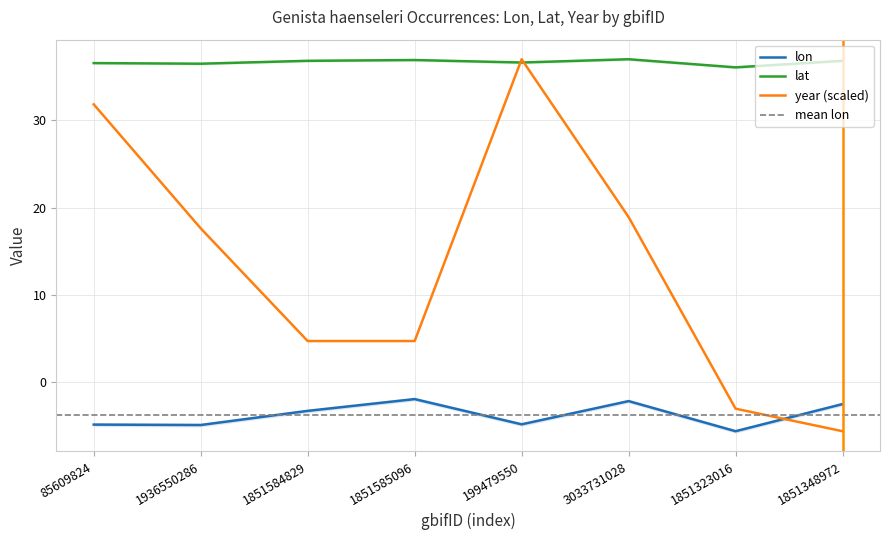

What is the greatest value displayed?

37.0